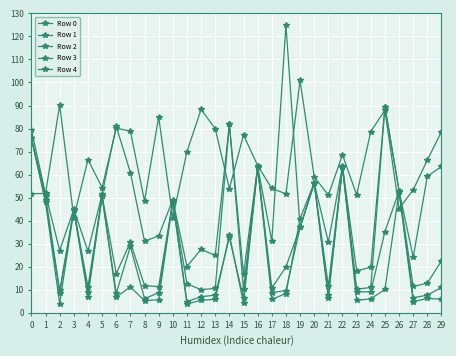

The value of Row 0 at 7 is 78.9. True or false?

True